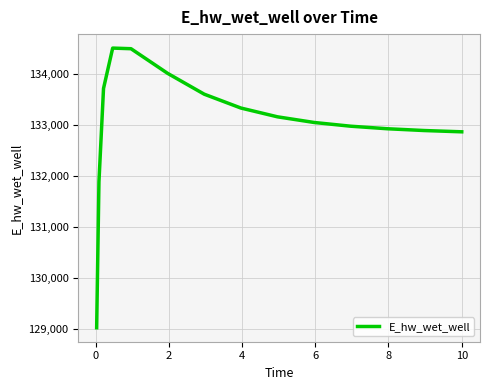

What is the minimum value shown in the chart?

129025.5